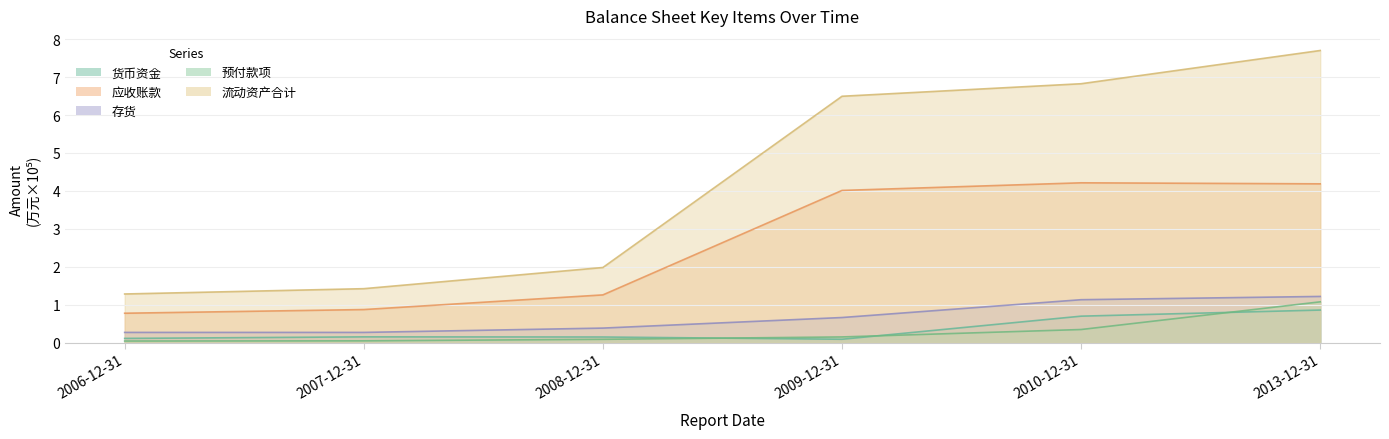

Rank the categories by 货币资金 value from highest to lowest.

2013-12-31, 2010-12-31, 2007-12-31, 2008-12-31, 2006-12-31, 2009-12-31